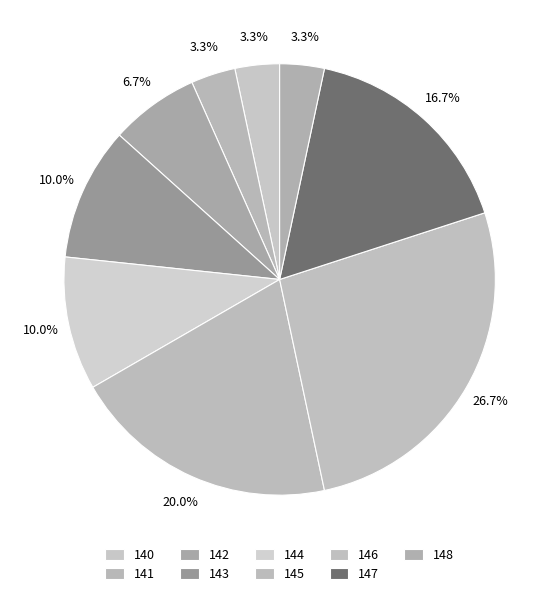

Which category has the smallest portion of the pie?

fitness_140